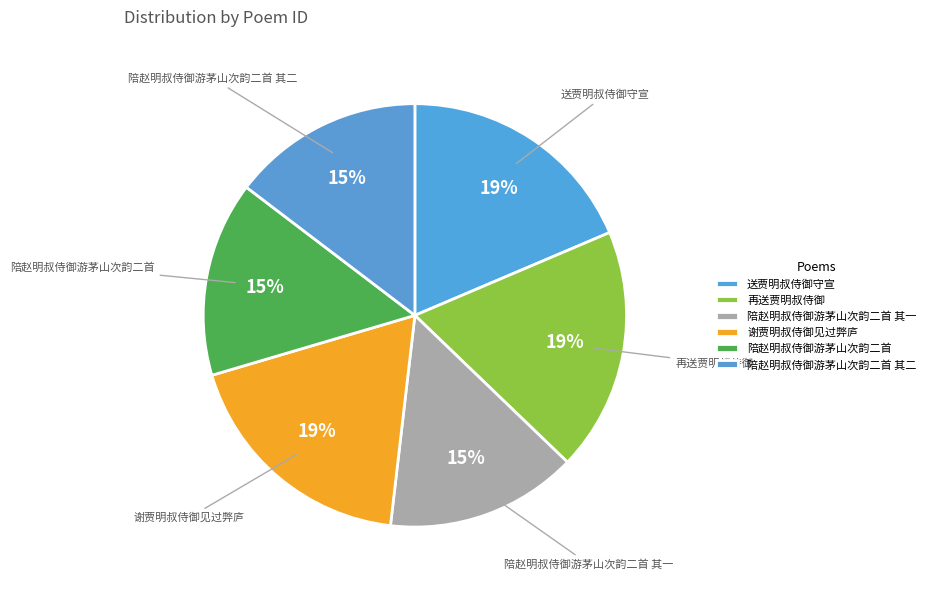

To the nearest percent, what is the difference between the 再送贾明叔侍御 and 陪赵明叔侍御游茅山次韵二首 其一 slice percentages?

4%